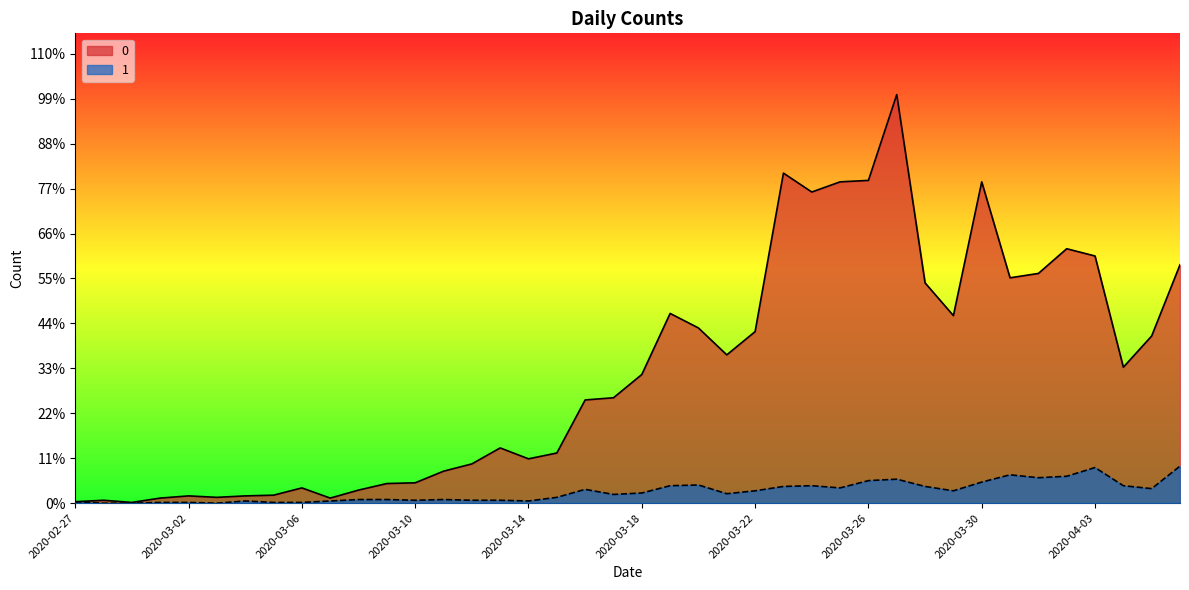

The value of 1 at 2020-03-23 is 23. True or false?

True